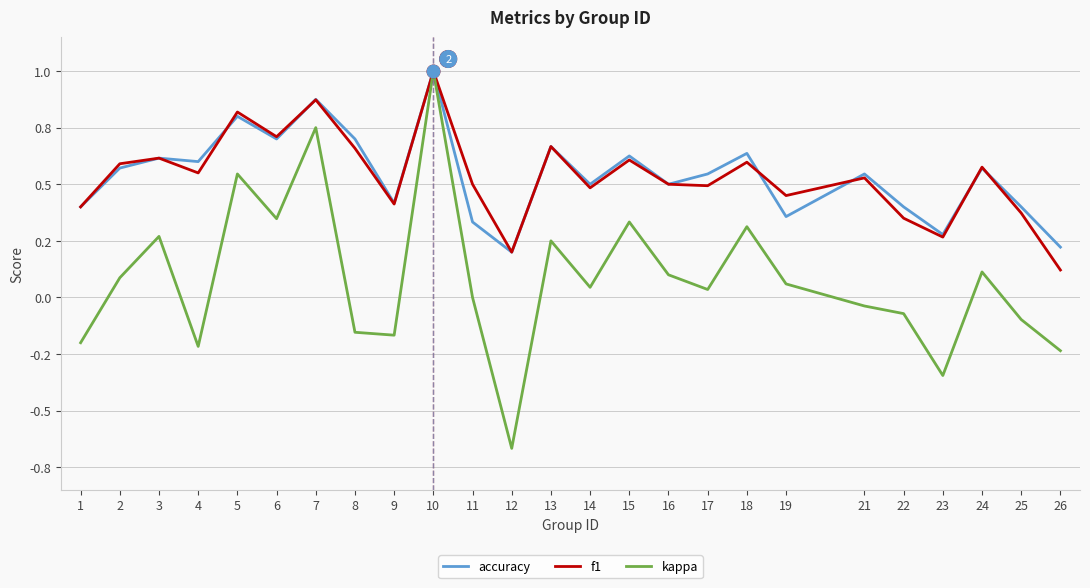

What are all the series names shown in the legend?

accuracy, f1, kappa